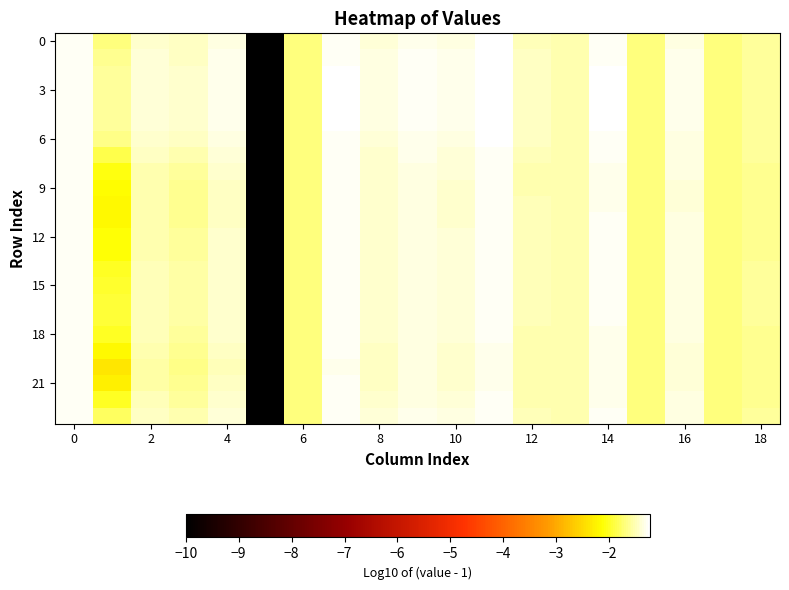

At which category is the sum across all series the highest?

11